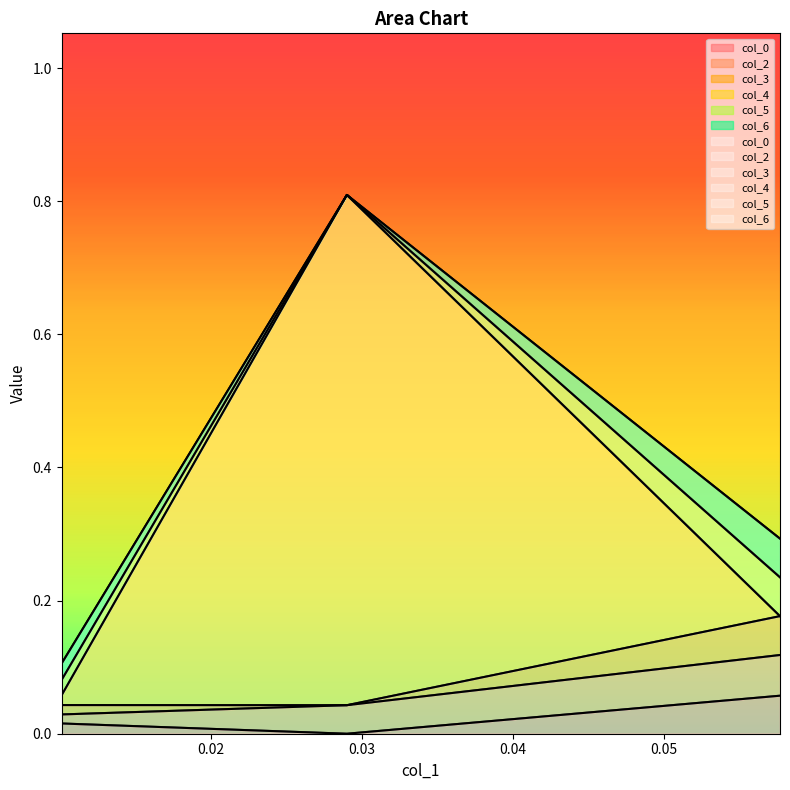

At which category is the sum across all series the highest?

0.028998